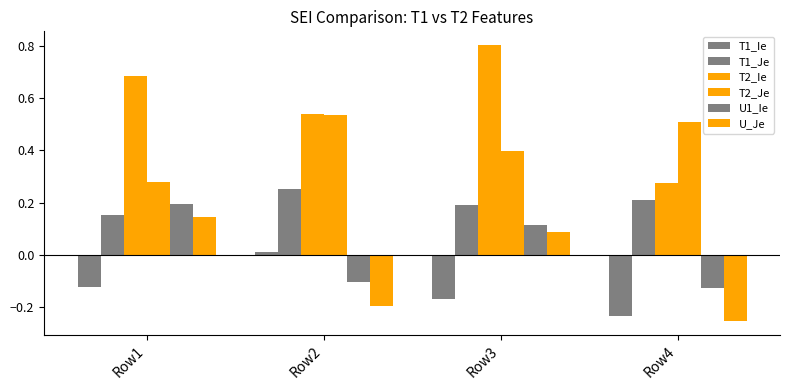

How many negative values does the T1_Ie series have?

3